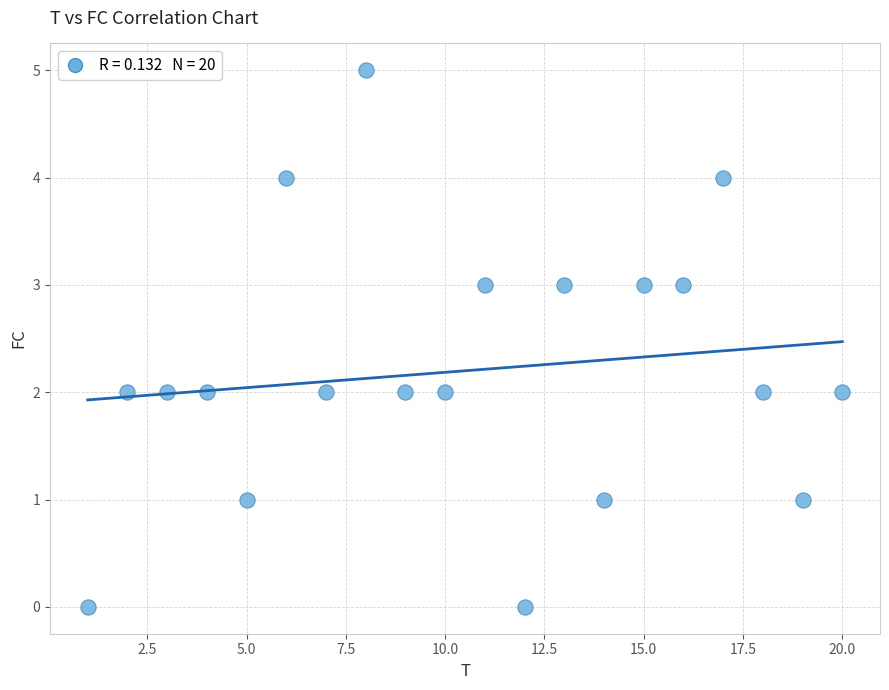

What is the range of Y values (max minus min)?

5